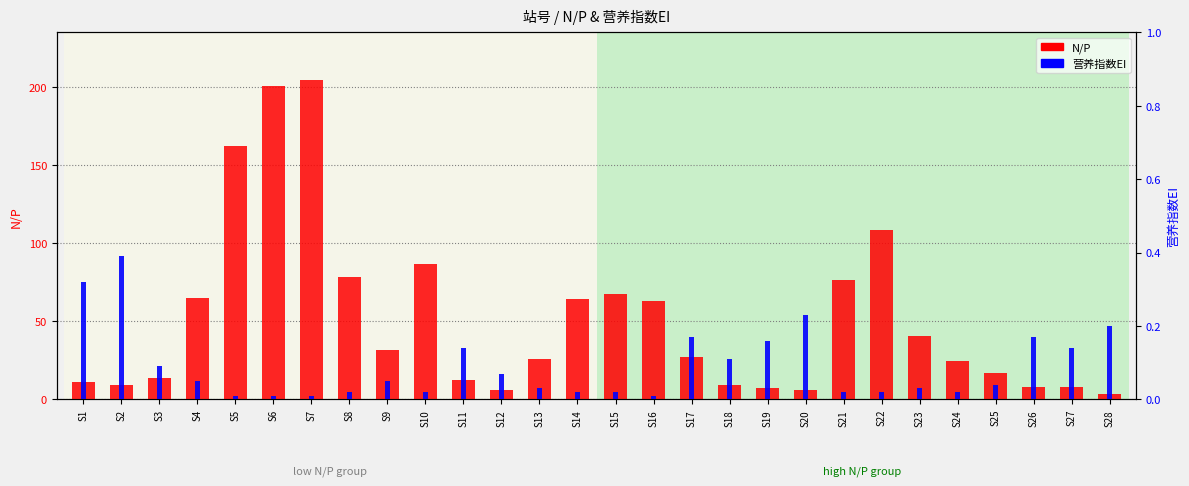

Which series changed the most between S8 and S27?

N/P